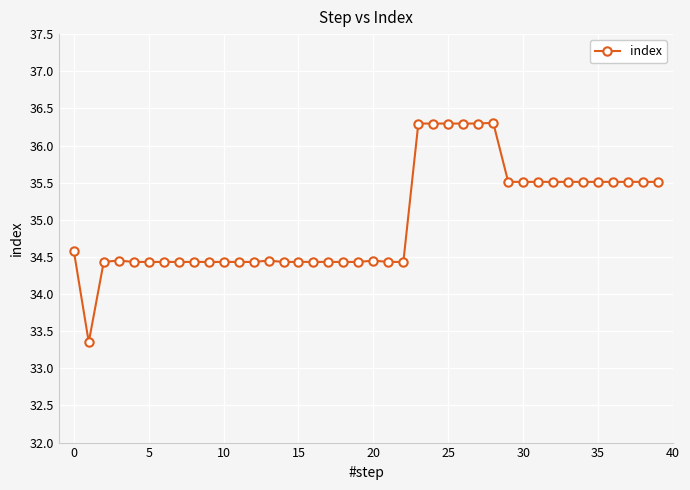

What is the value of the 26th point from the left?

36.3